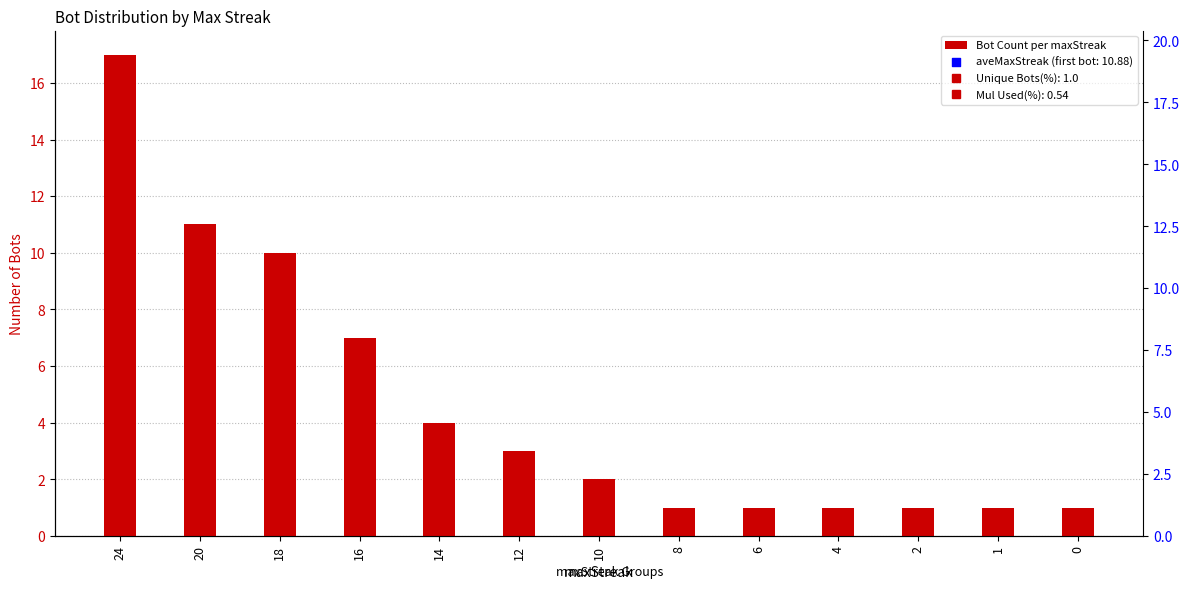

Between 20 and 6, which is larger?

20